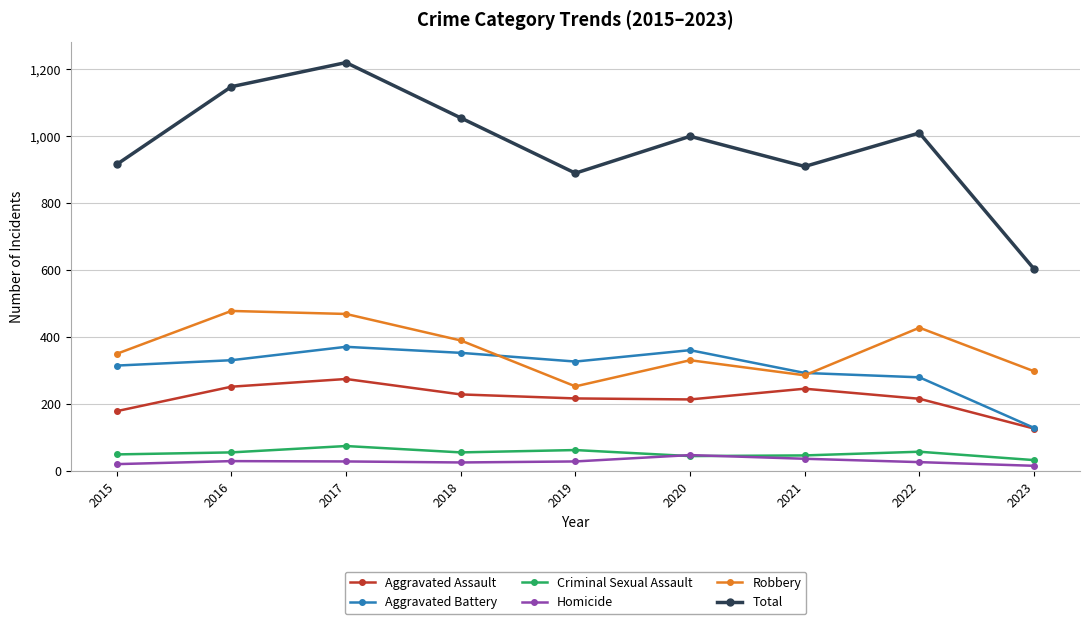

What is the value of the Homicide point at the 1st from the left?

21